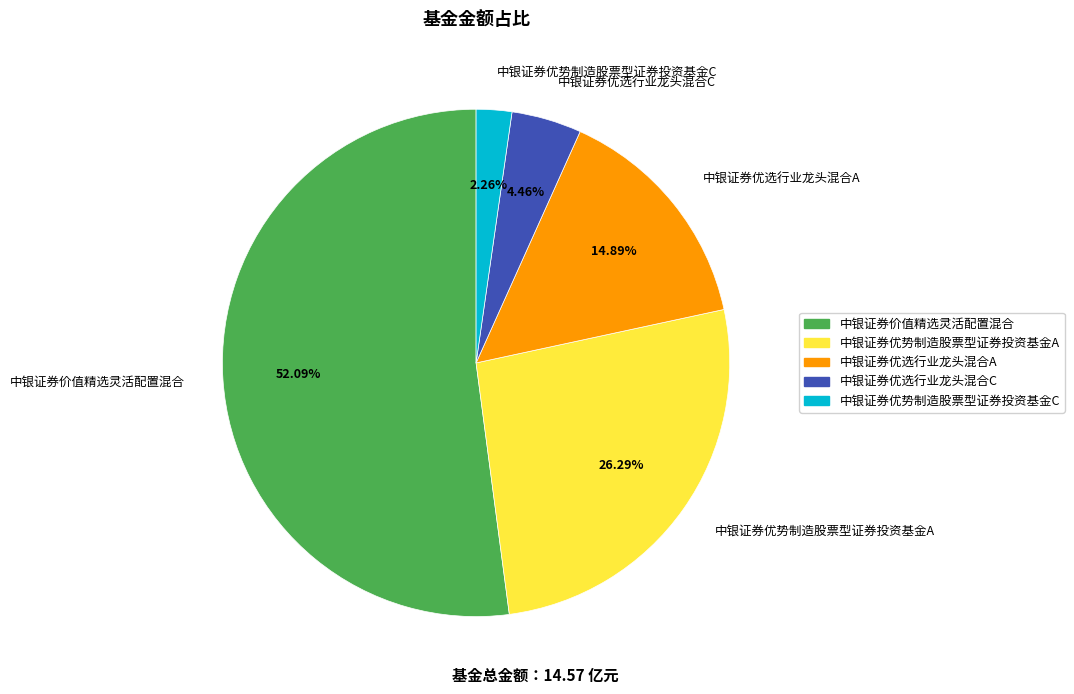

What is the majority slice?

中银证券价值精选灵活配置混合